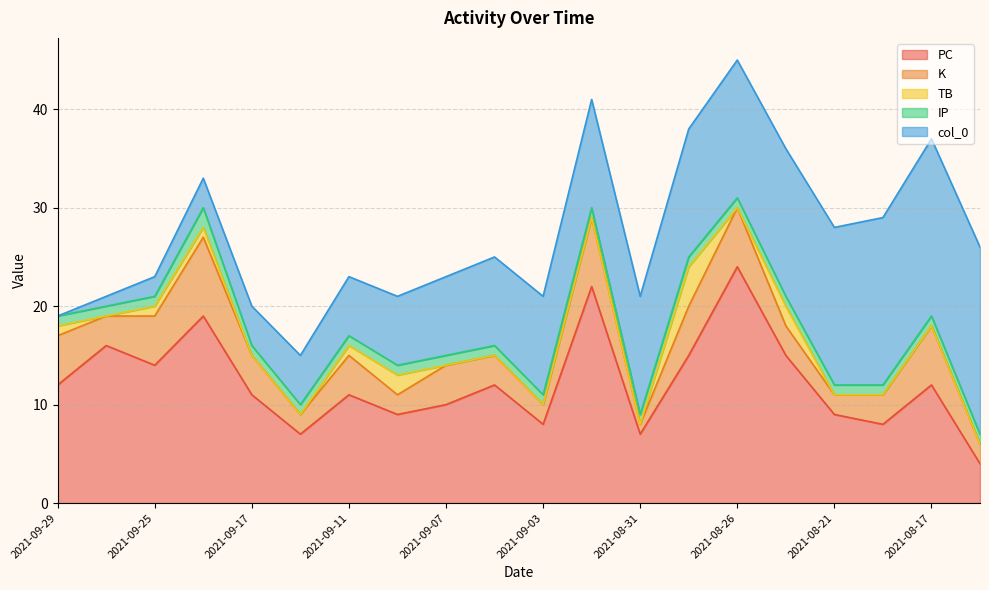

List the series in order of their peak value, lowest first.

IP, TB, K, col_0, PC